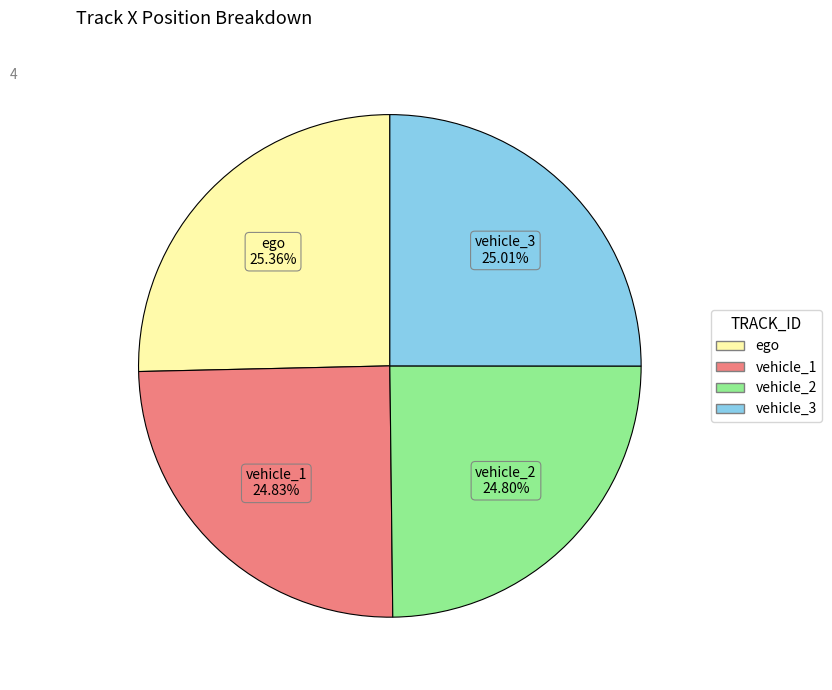

Is there a majority slice in this chart?

No